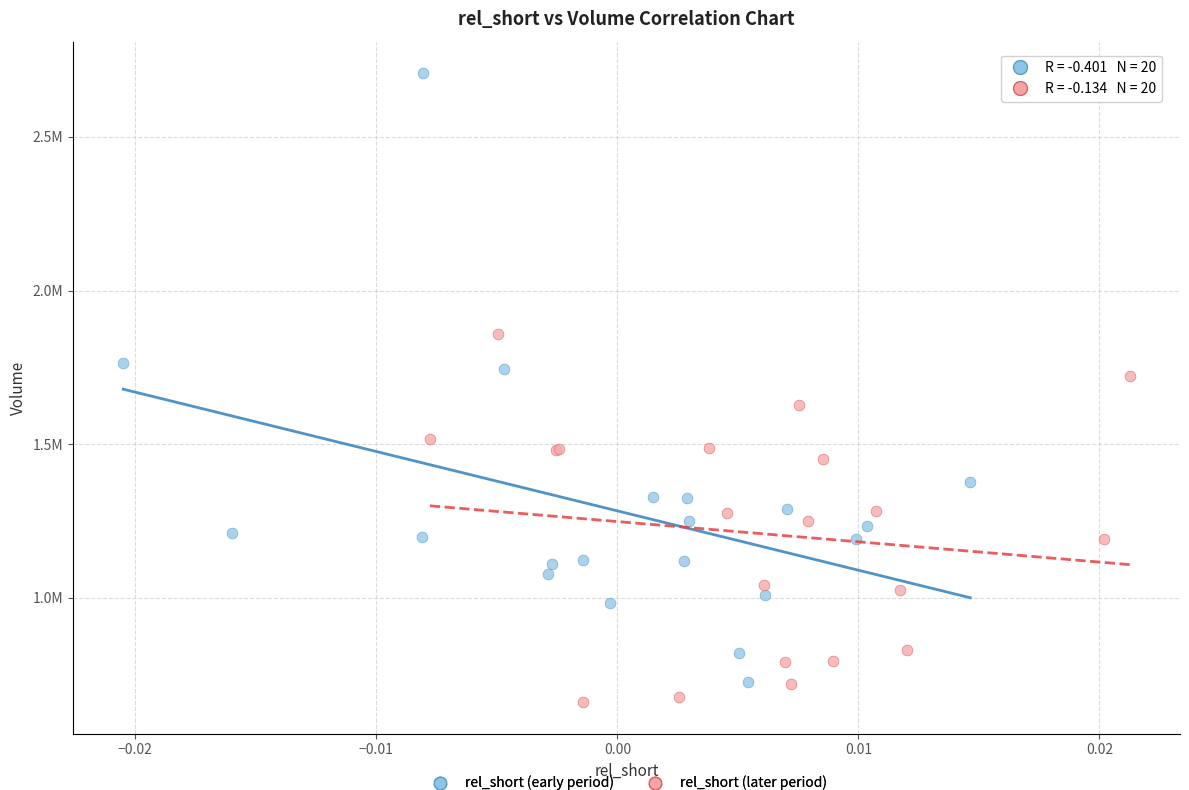

Which series has the widest spread of Y values?

rel_short (early period)